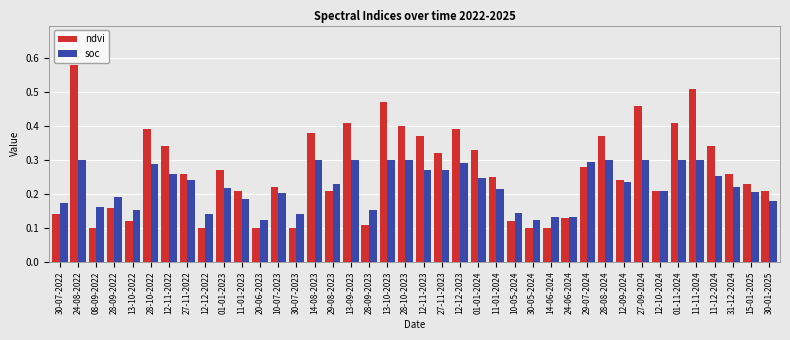

Rank the series by their maximum value, from highest to lowest.

ndvi, soc